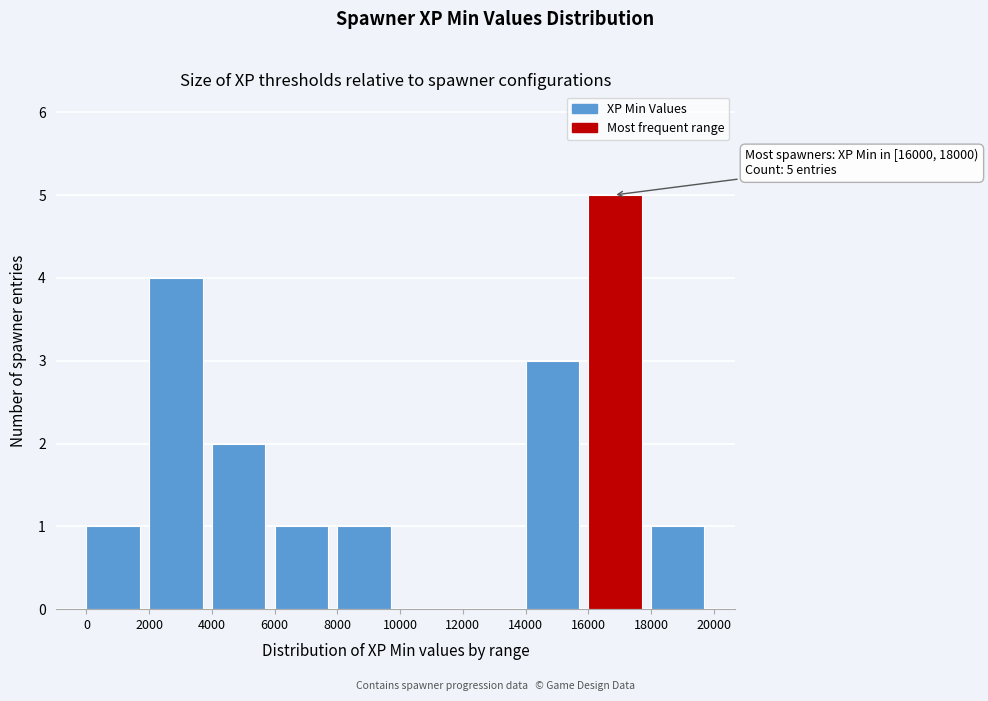

Which range on the x-axis has the tallest bar?

16000 to 18000